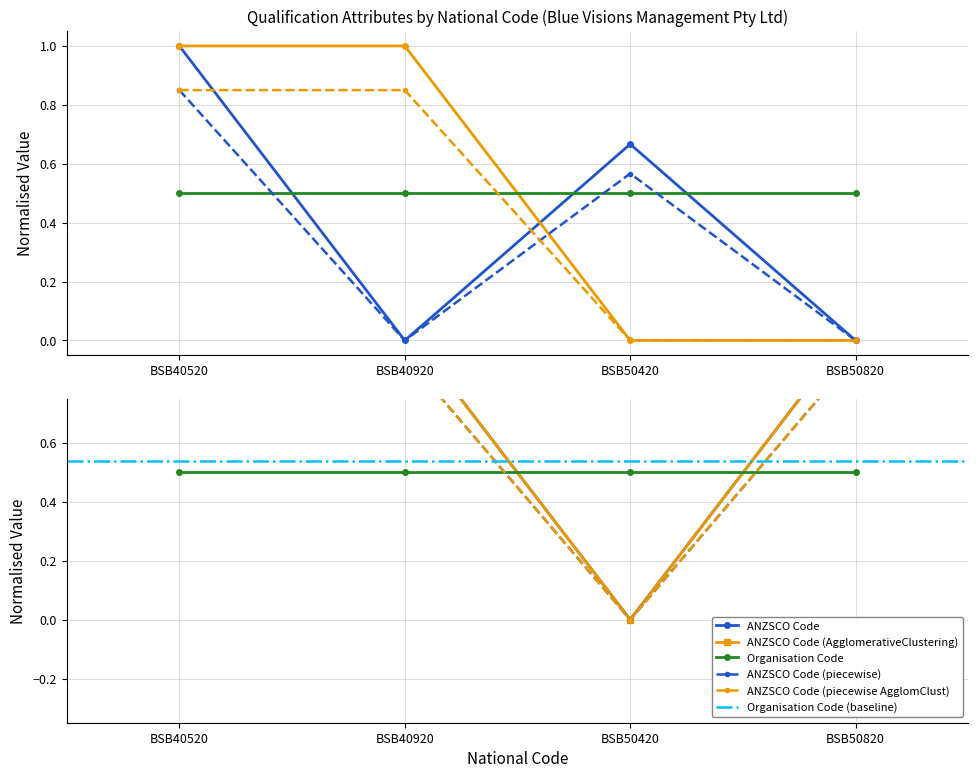

At which label does Latest Release Number reach its minimum?

BSB40920